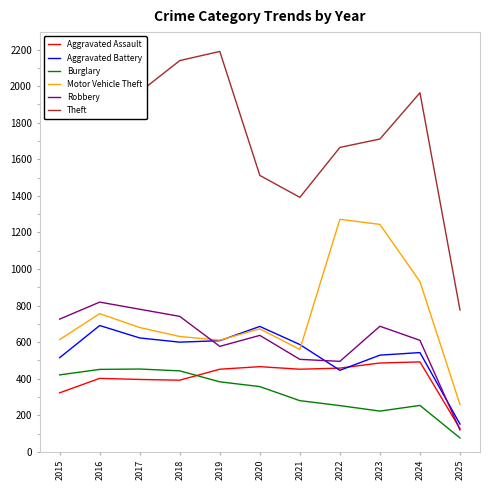

What is the difference between the highest and lowest values at 2019?

1807